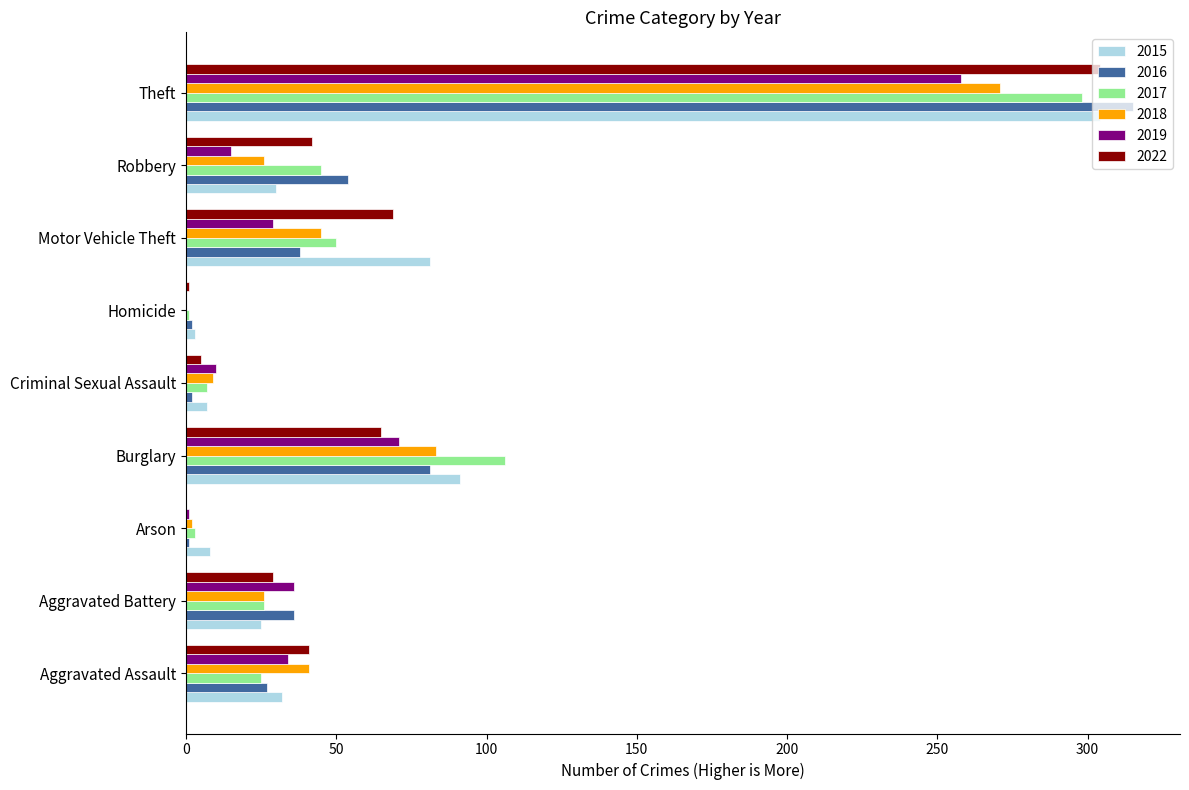

Is it true that 2022 equals -152 at Arson?

False